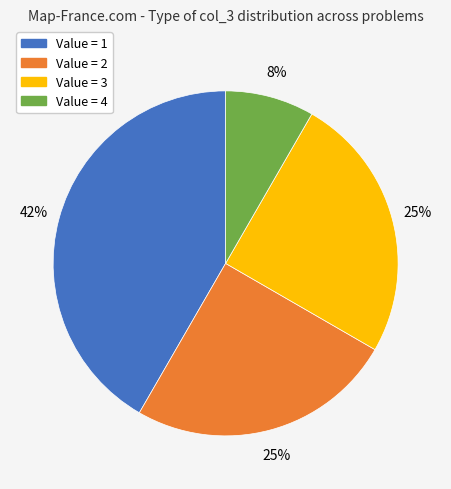

Does any single category account for the majority?

No